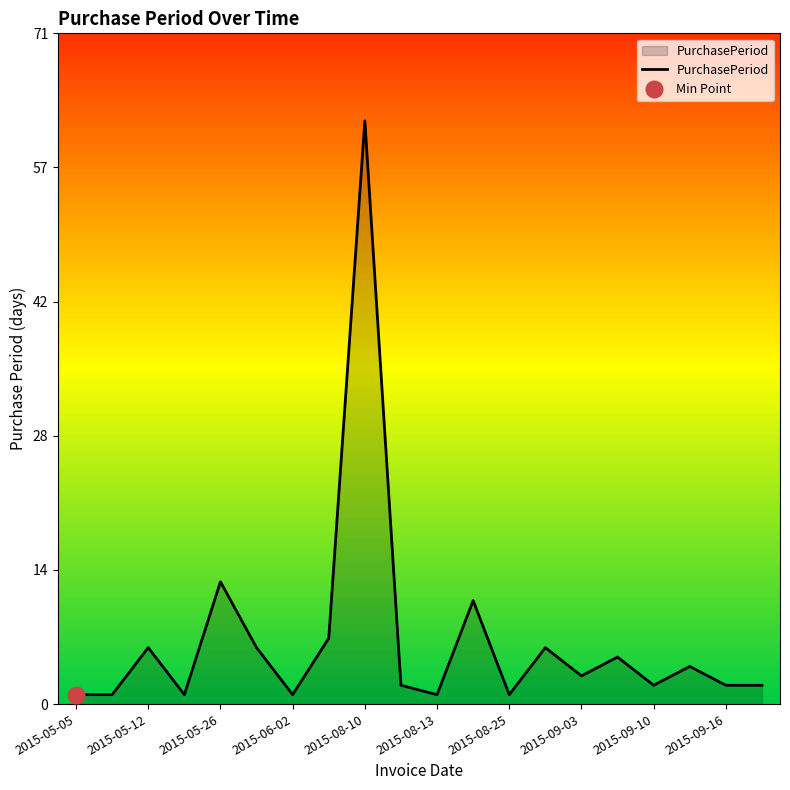

Reading left to right, list all the values displayed in this chart.

2015-05-05=1	2015-05-06=1	2015-05-12=6	2015-05-13=1	2015-05-26=13	2015-06-01=6	2015-06-02=1	2015-06-09=7	2015-08-10=62	2015-08-12=2	2015-08-13=1	2015-08-24=11	2015-08-25=1	2015-08-31=6	2015-09-03=3	2015-09-08=5	2015-09-10=2	2015-09-14=4	2015-09-16=2	2015-09-18=2